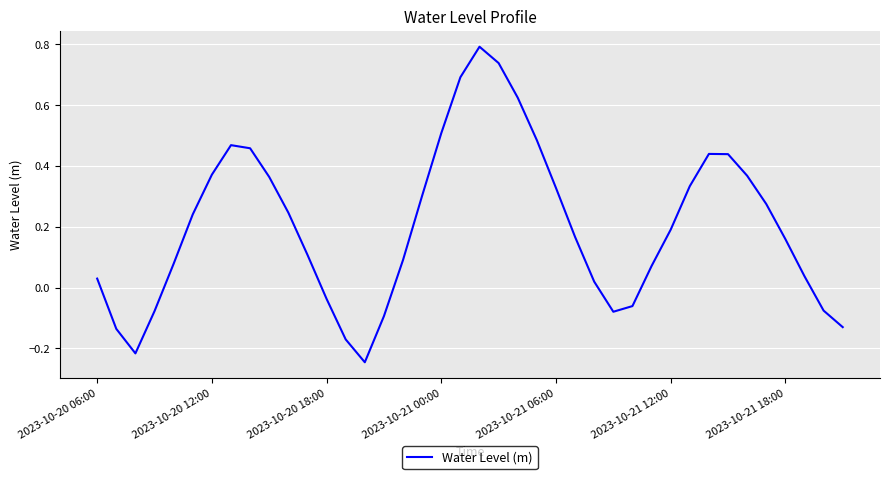

What is the greatest value displayed?

0.8